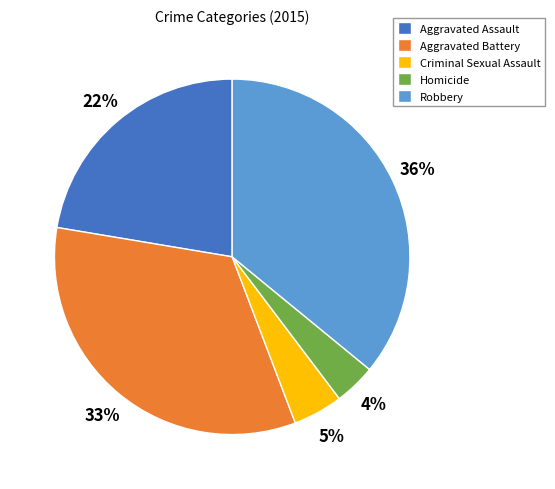

The Homicide slice represents 14% of the pie. True or false?

False